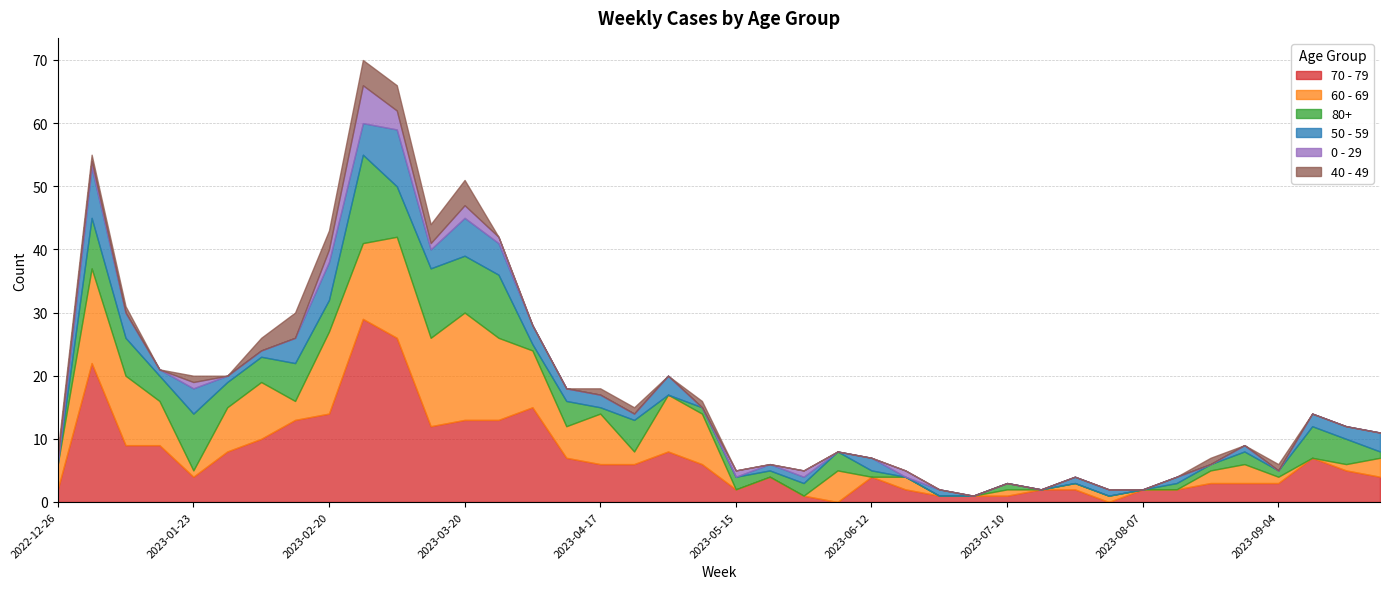

What is the total value across all series at 2023-04-10?

18